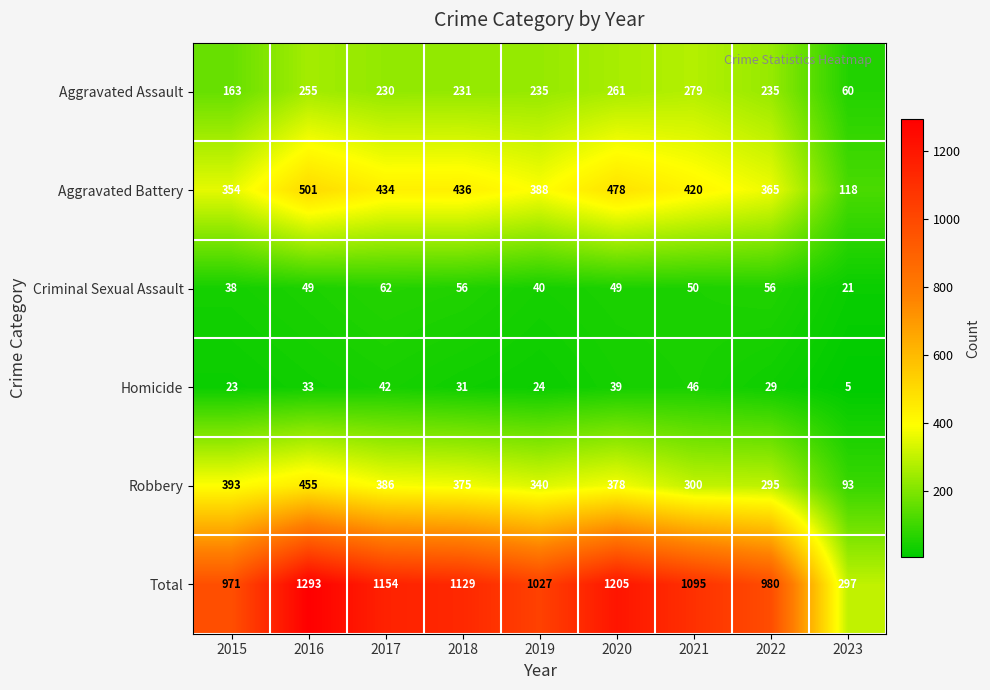

Which category has the highest value across all series?

2016